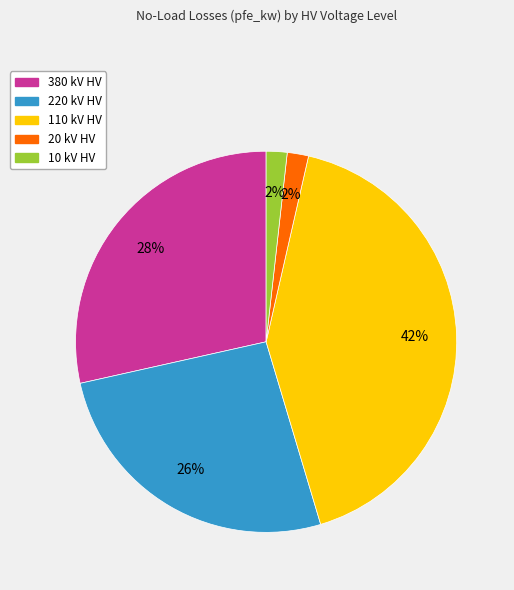

Is there a majority slice in this chart?

No